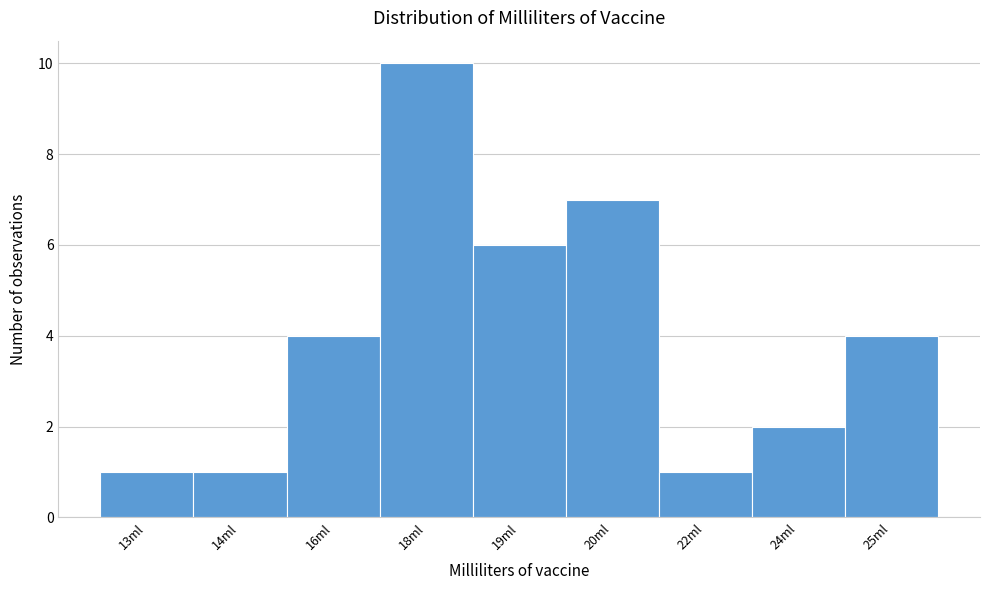

Reading right to left, transcribe all the data shown in this chart.

25ml=4	24ml=2	22ml=1	20ml=7	19ml=6	18ml=10	16ml=4	14ml=1	13ml=1